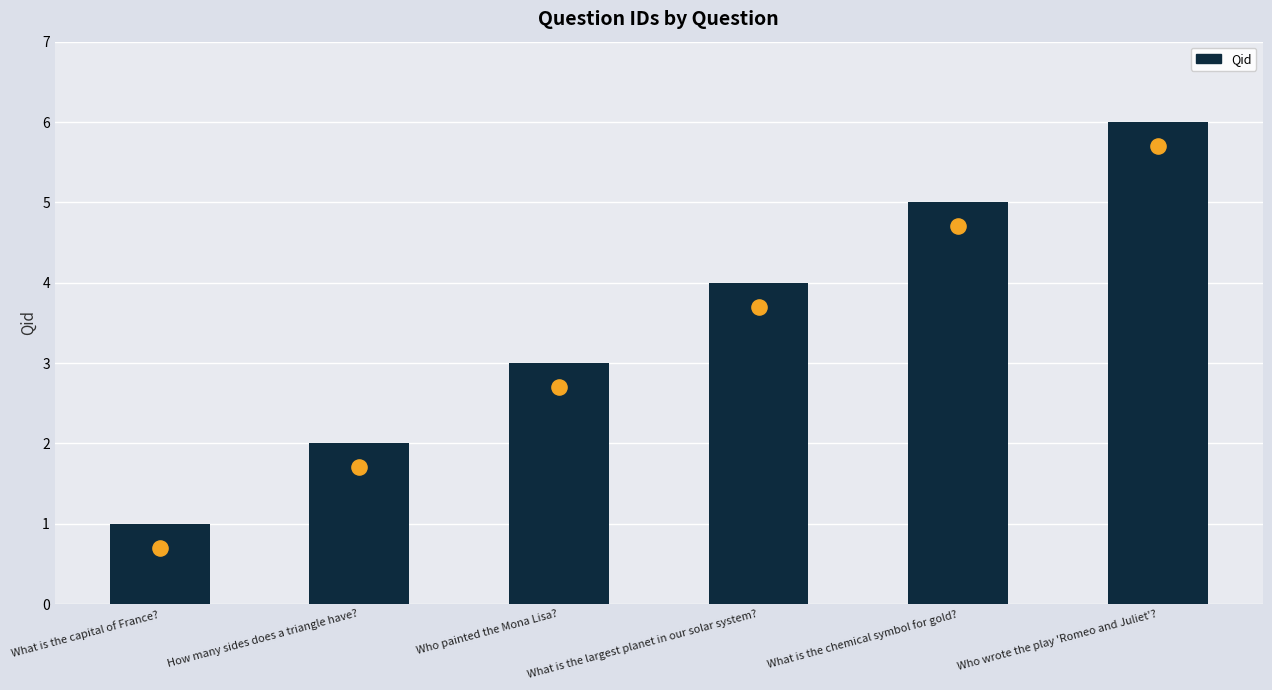

Between How many sides does a triangle have? and Who wrote the play 'Romeo and Juliet'?, which is larger?

Who wrote the play 'Romeo and Juliet'?